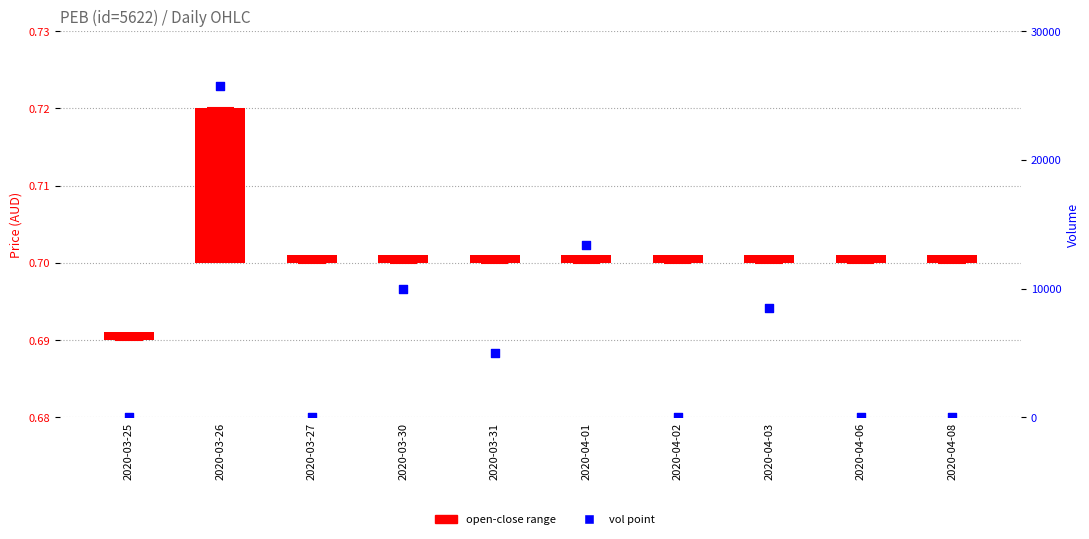

At which category is the sum across all series the highest?

2020-03-26